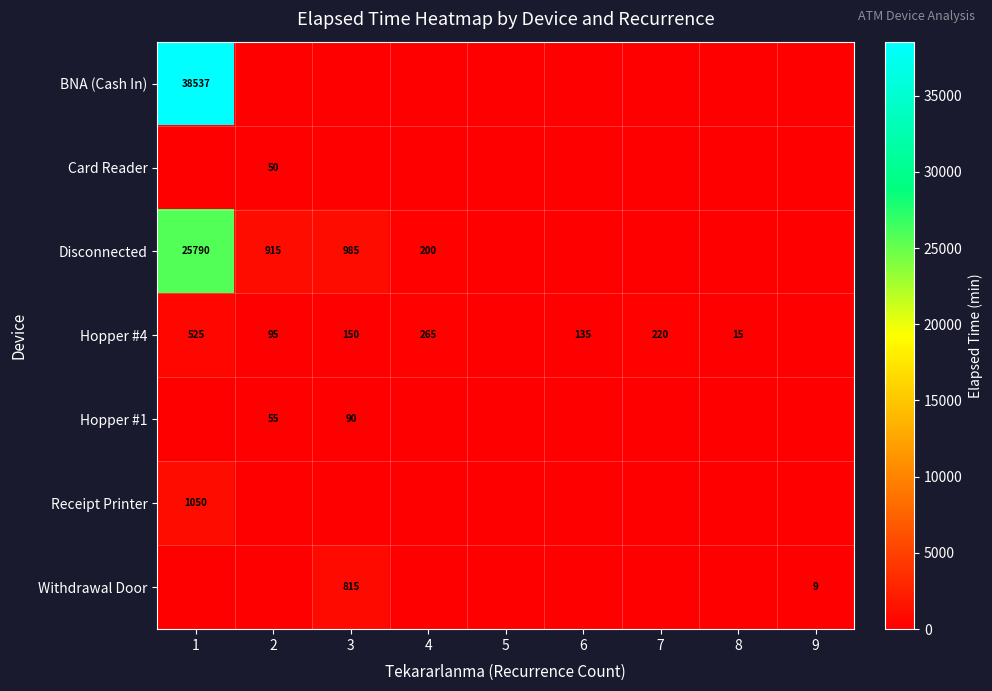

What is the difference between the highest and lowest values at 7?

220